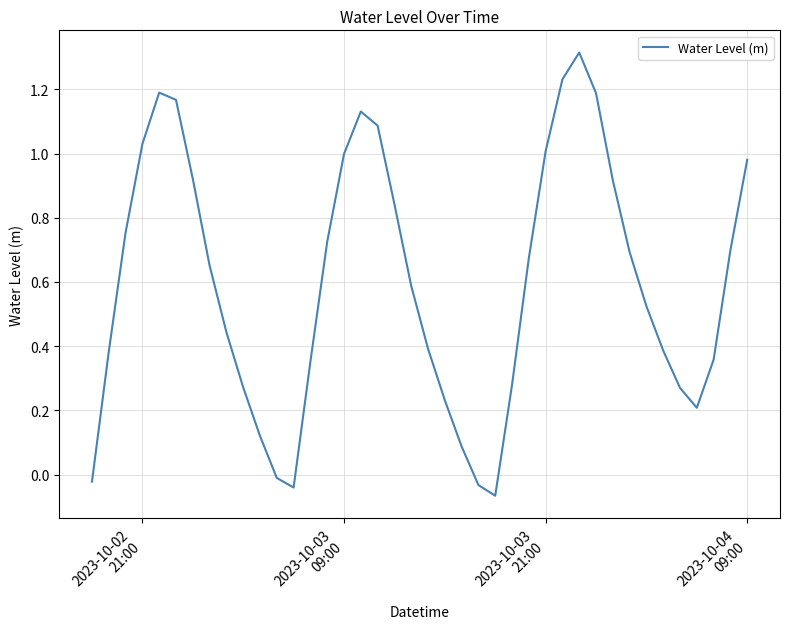

What is the maximum value shown in the chart?

1.3